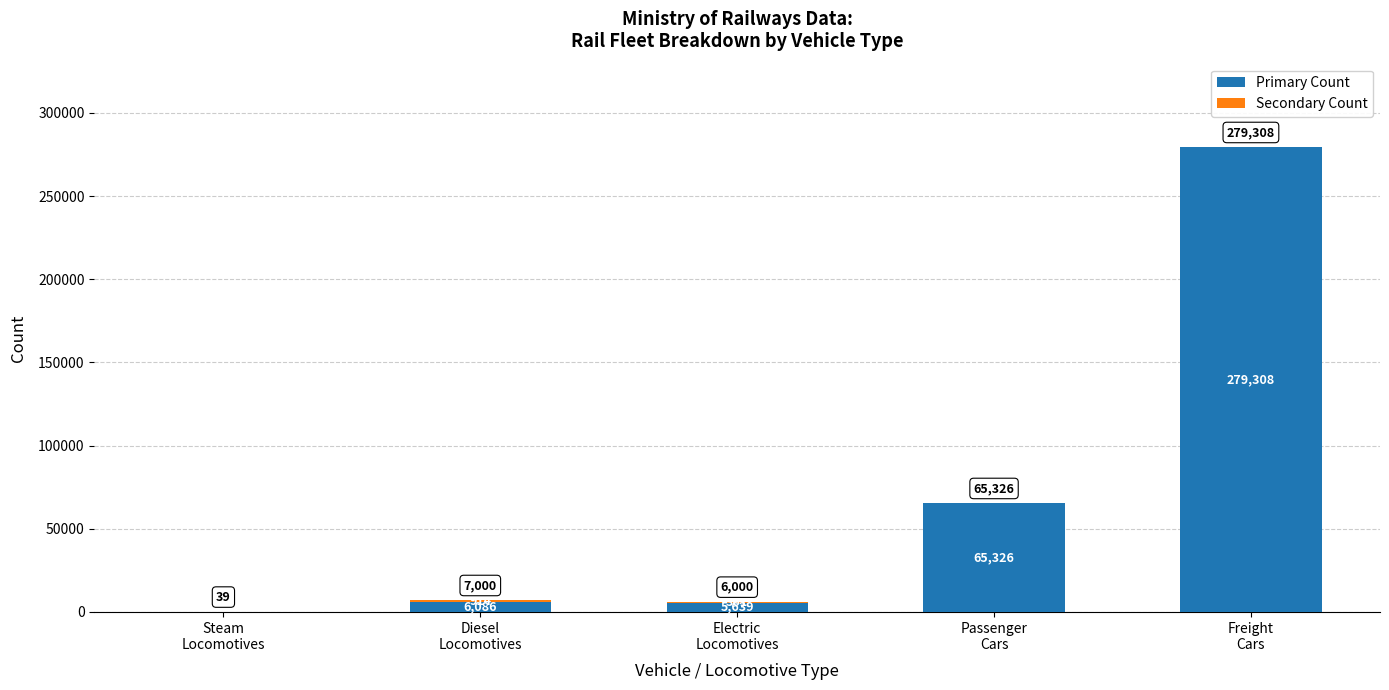

What is the maximum value for Primary Count?

279308